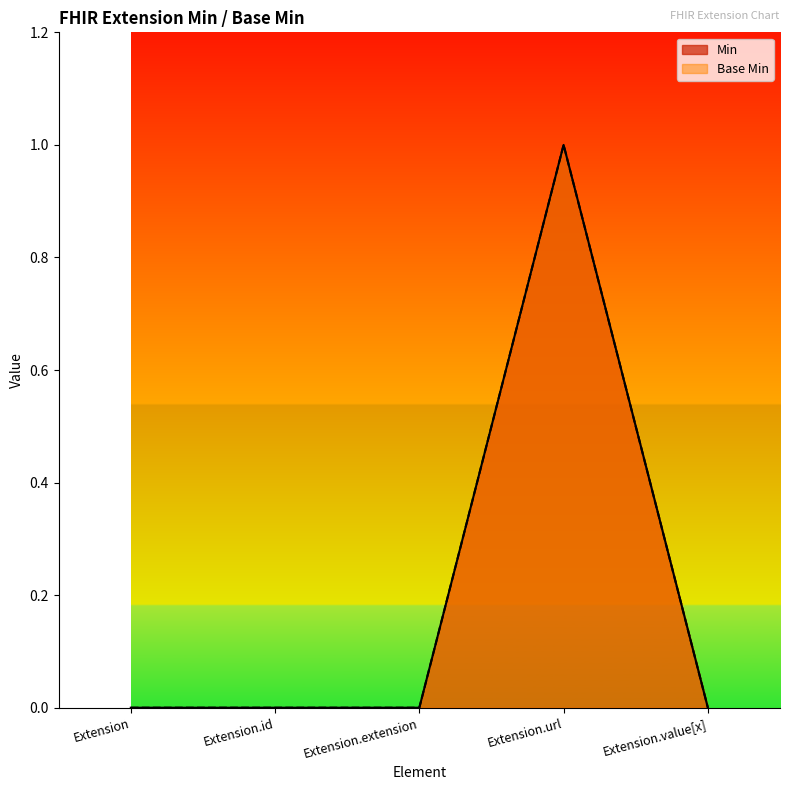

At Extension.value[x], list the series in order from largest to smallest.

Min, Base Min